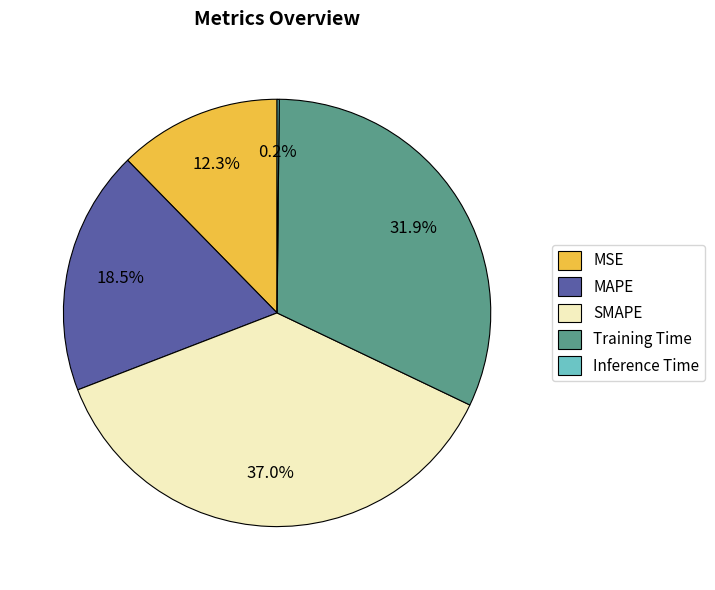

What percentage is the MSE slice, to the nearest percent?

12%